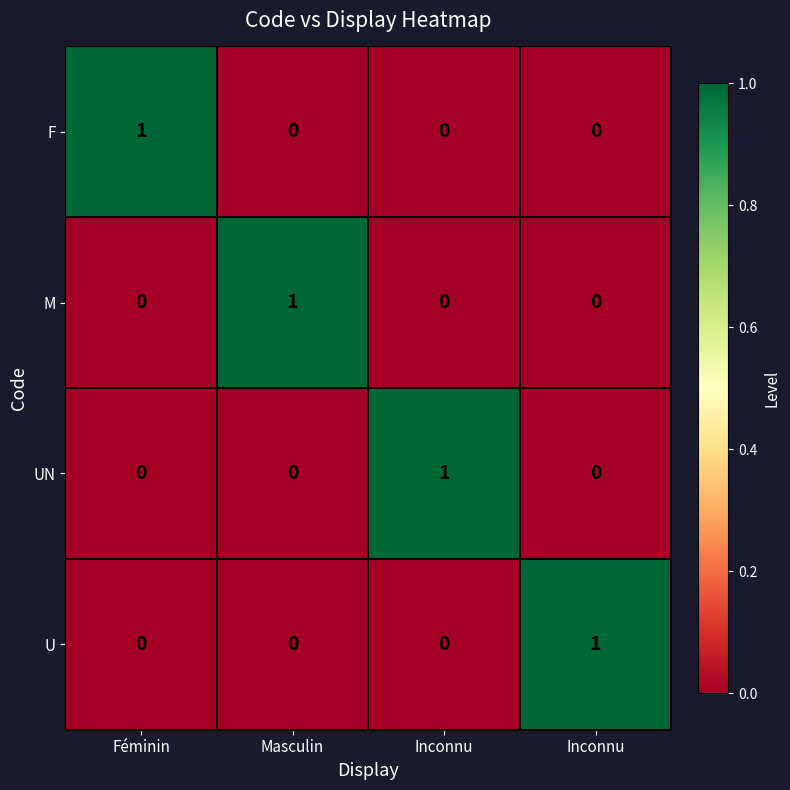

How many series are shown in this chart?

4